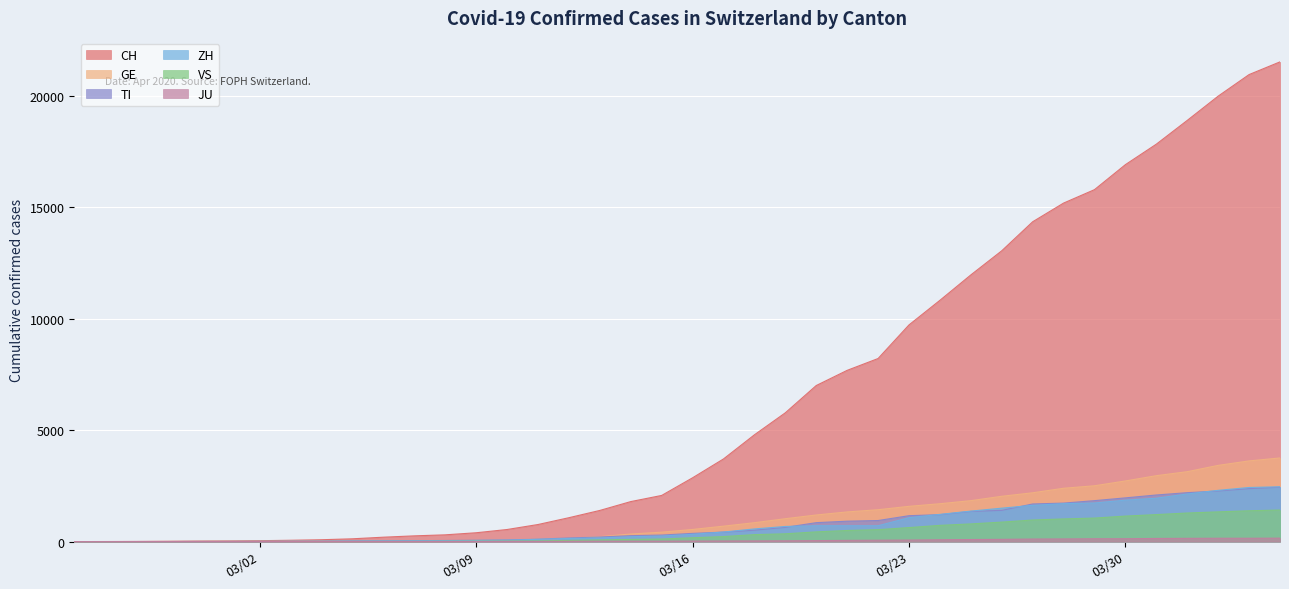

How many lines are shown in the chart?

6